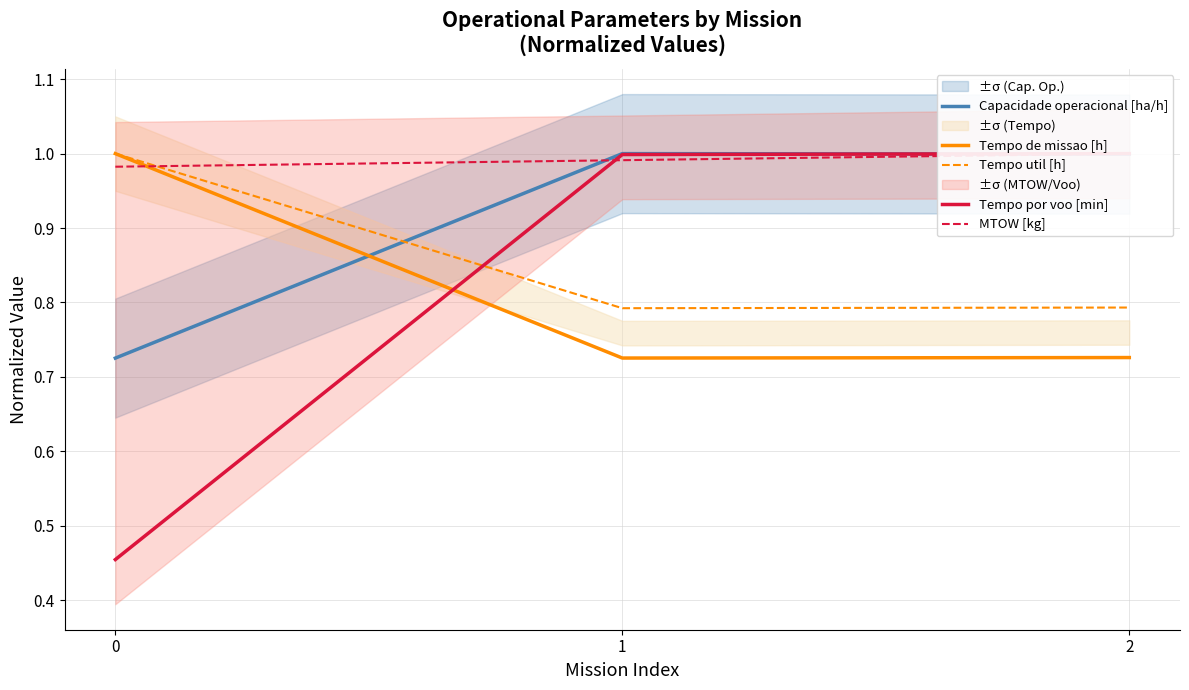

Reading left to right, list all the values displayed in this chart.

Capacidade operacional [ha/h]: 0.7	1.0	1.0
Tempo de missao [h]: 1.0	0.7	0.7
Tempo util [h]: 1.0	0.8	0.8
Tempo por voo [min]: 0.5	1.0	1.0
MTOW [kg]: 1.0	1.0	1.0